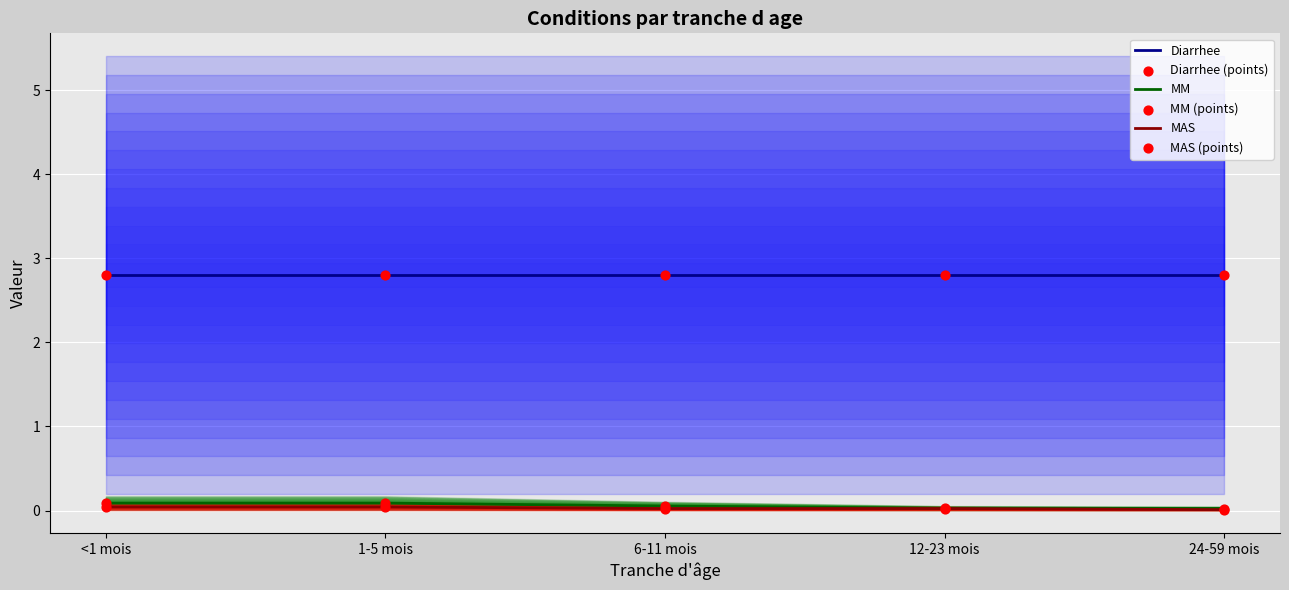

Which series reaches the maximum Y coordinate?

Diarrhee